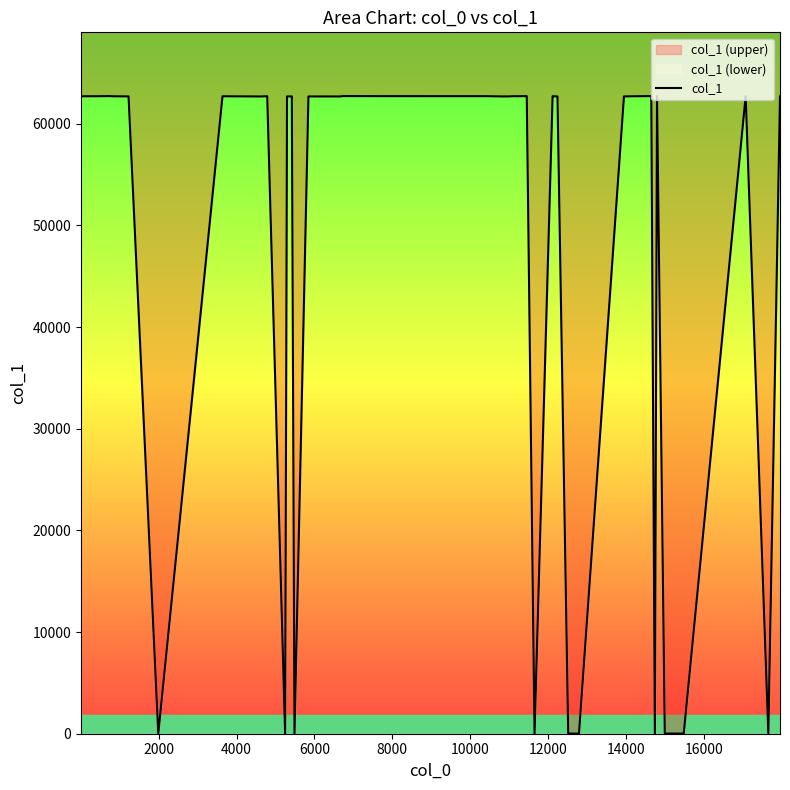

What is the smallest value displayed?

14